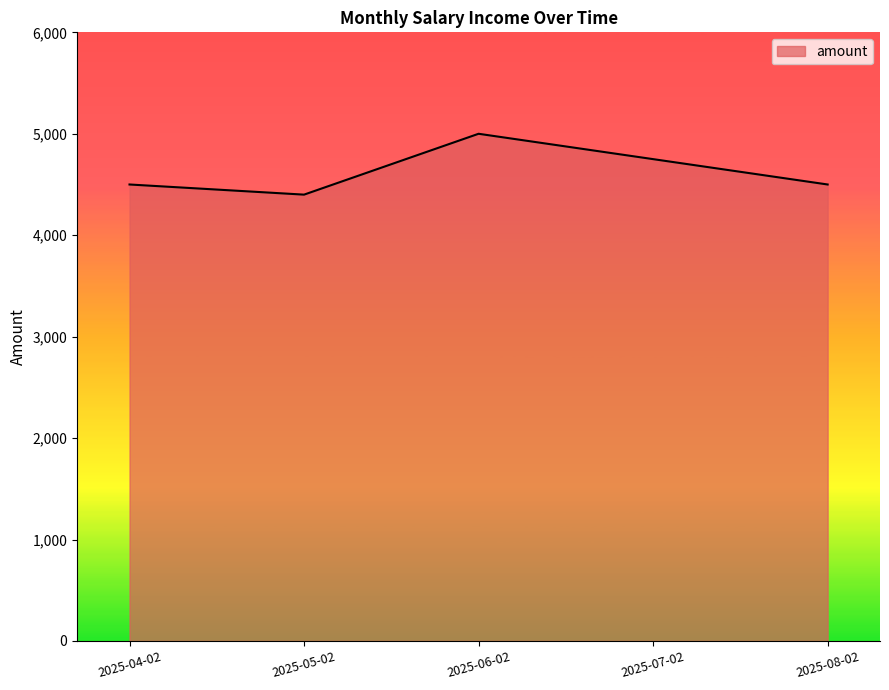

Reading left to right, transcribe all the data shown in this chart.

4500	4400	5000	4750	4500